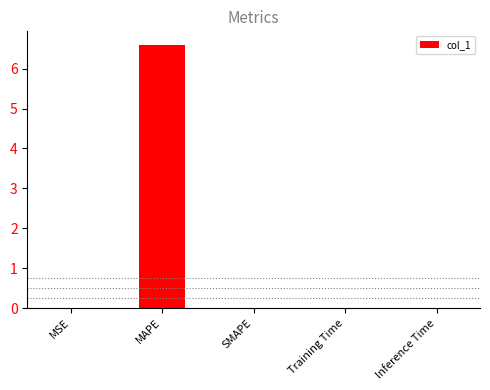

What is the sum of all values?

6.6